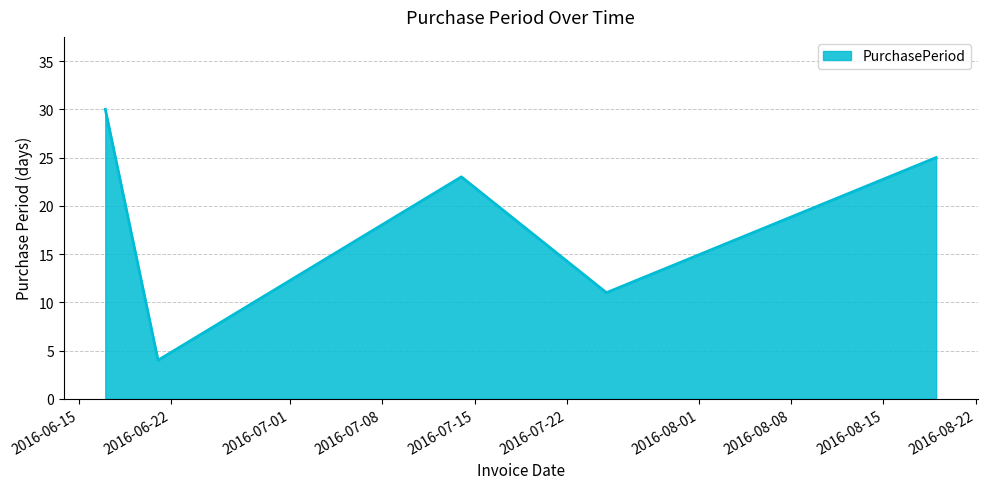

True or false: the data has more than 0 interior local peaks.

True